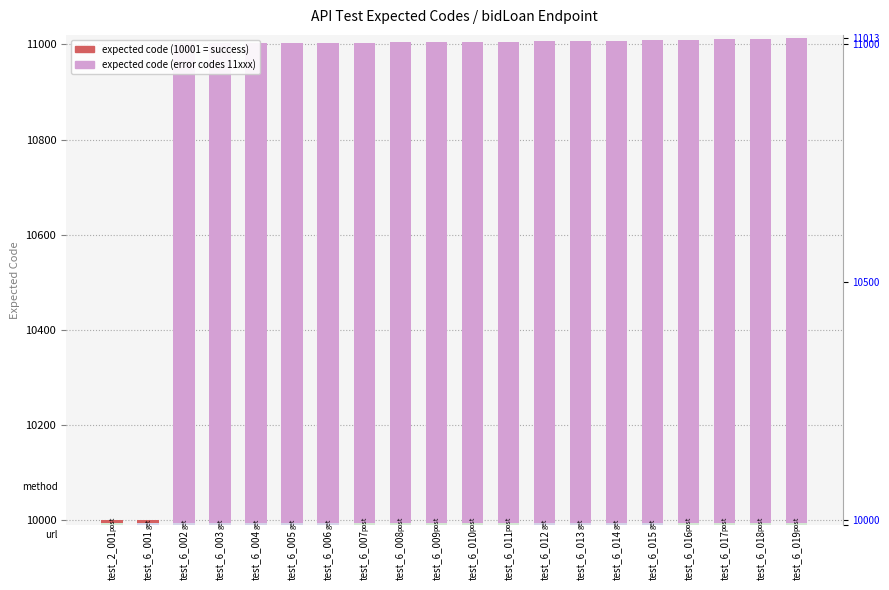

What is the change in value from test_6_003 to test_6_018?

+9